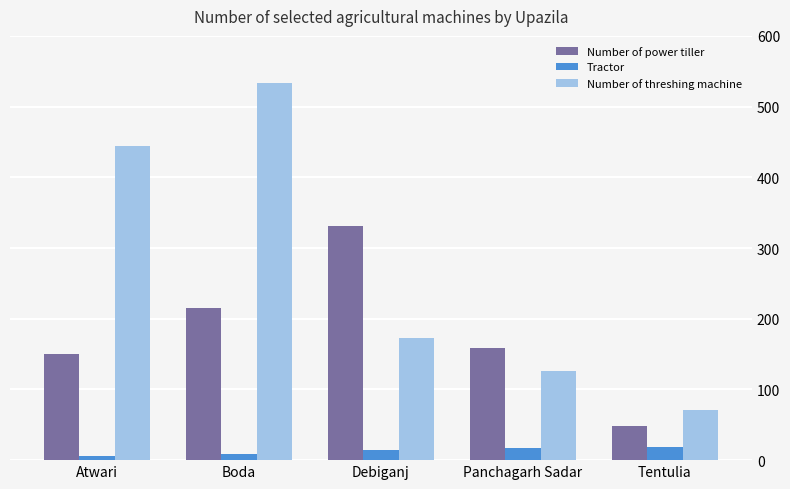

Which series has the widest spread of values?

Number of threshing machine